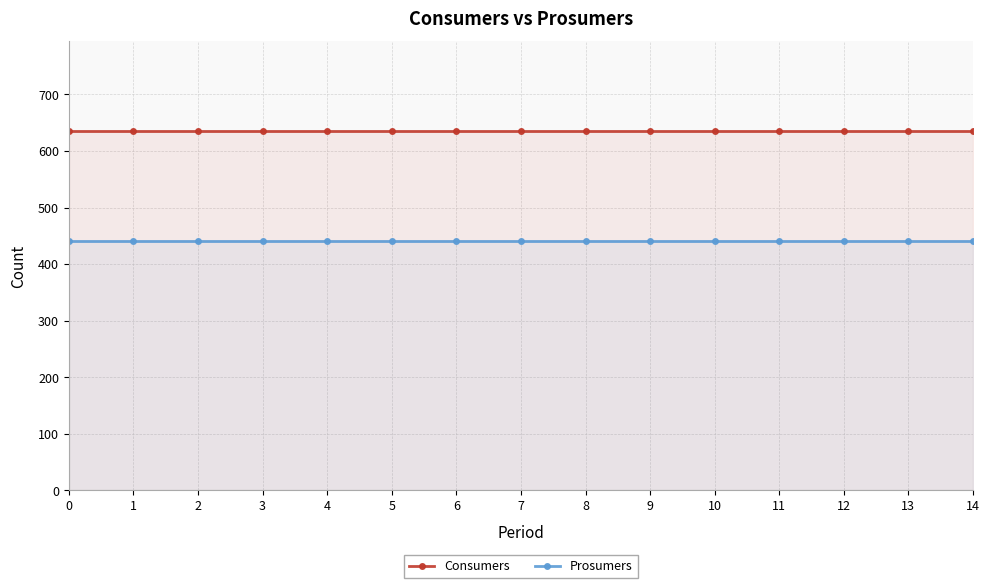

Which has a higher value, 3 or 8?

3